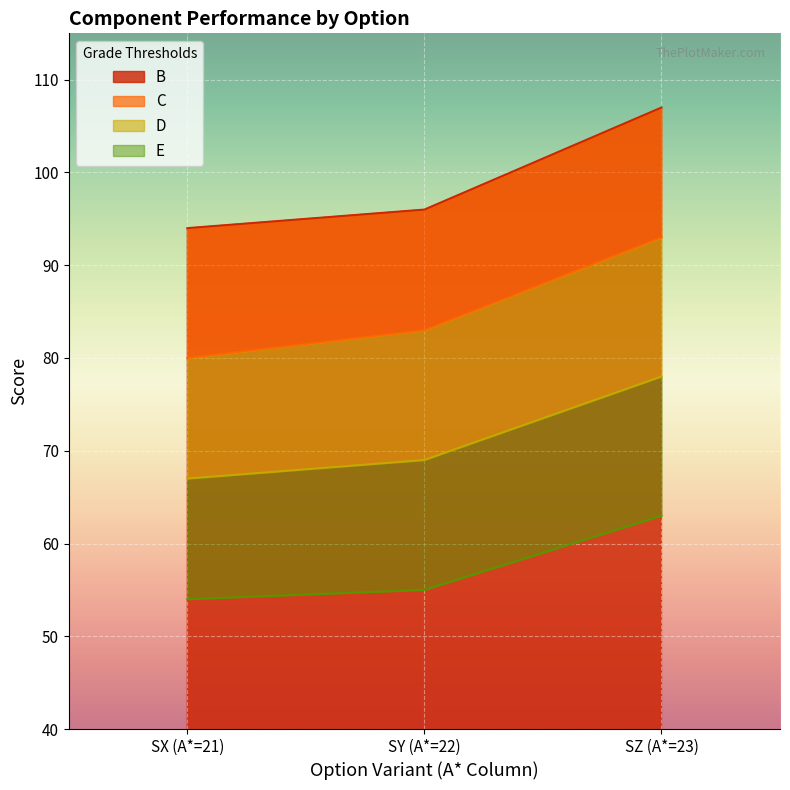

What is the lowest value of the B series?

94